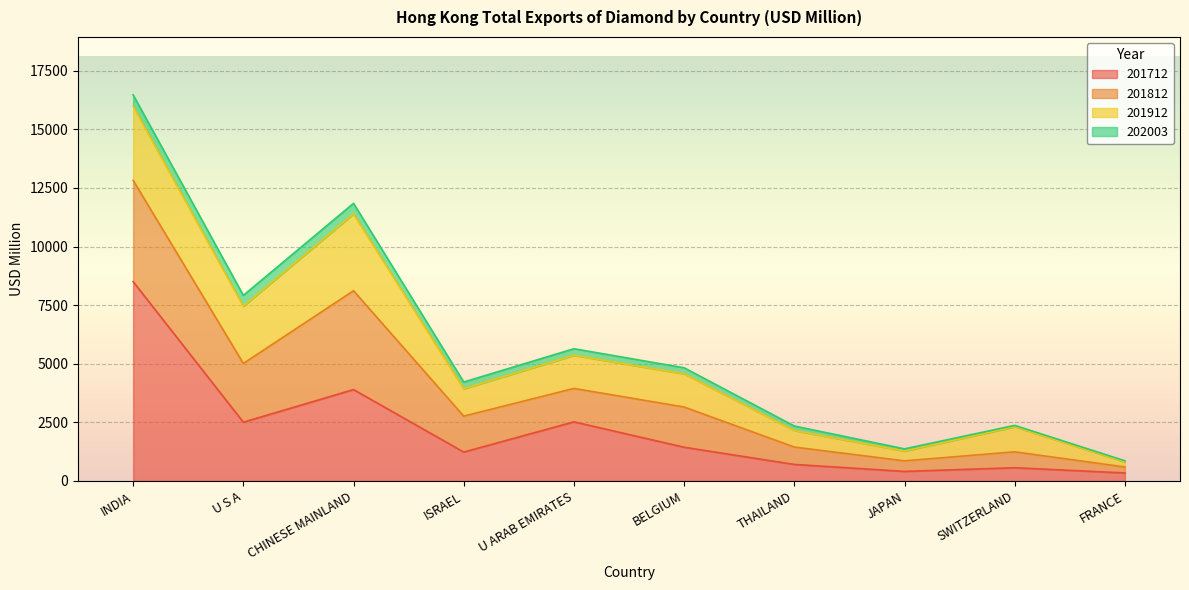

What is the minimum value for 201812?

253.7